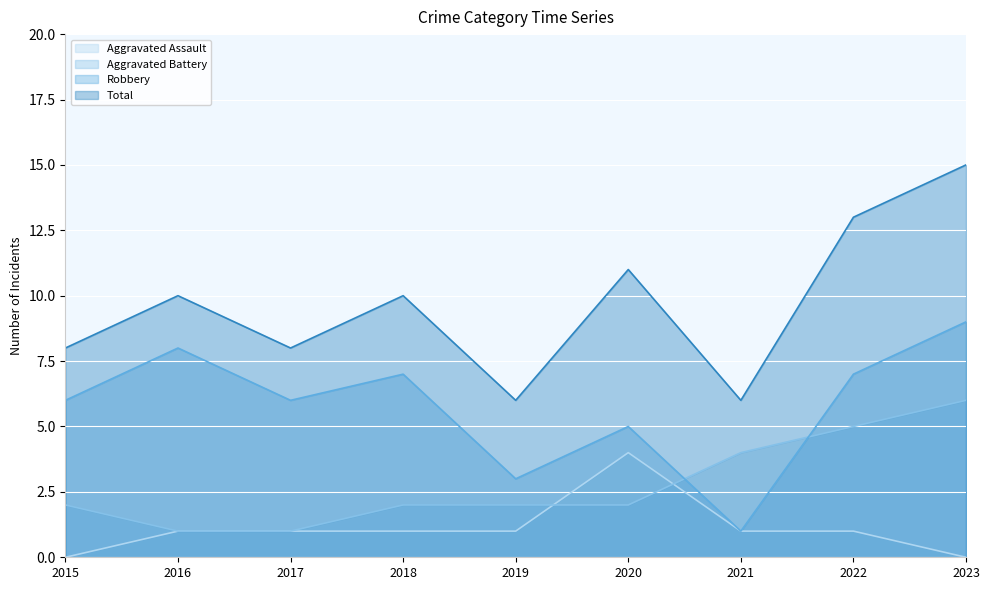

What is the total value across all series at 2017?

16